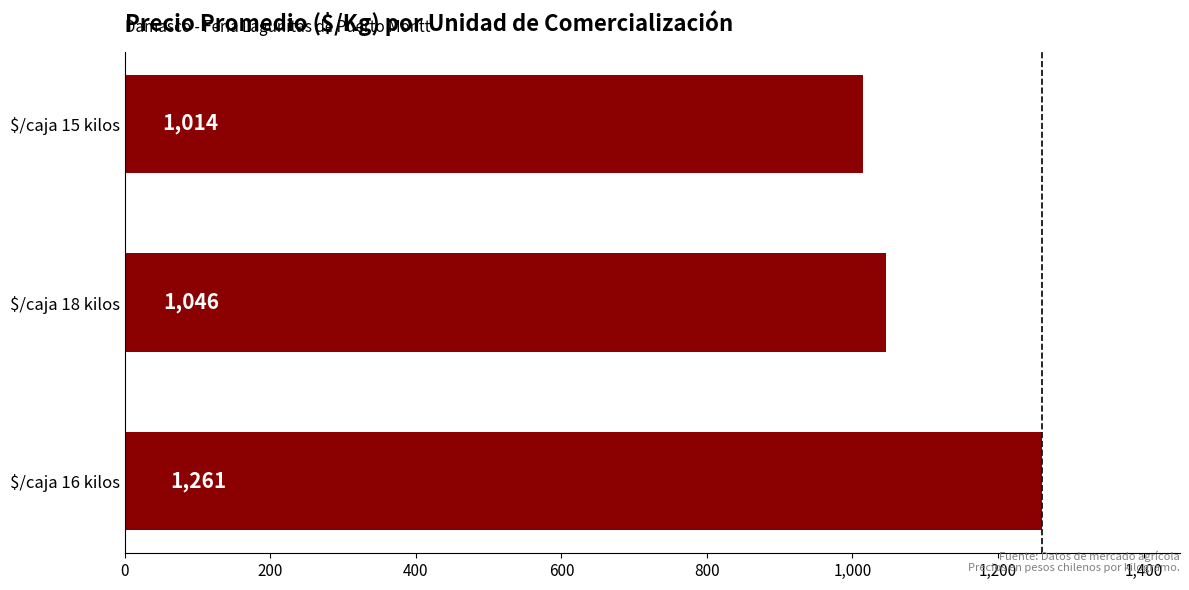

Reading bottom to top, list all the values displayed in this chart.

1261	1046	1014